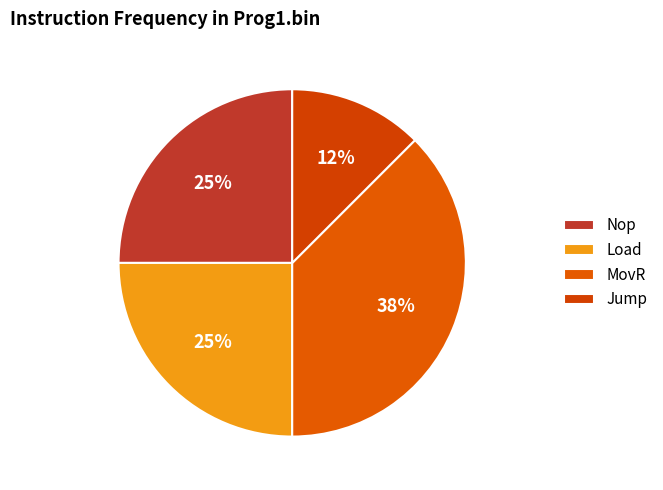

Is Nop the majority of the pie?

No